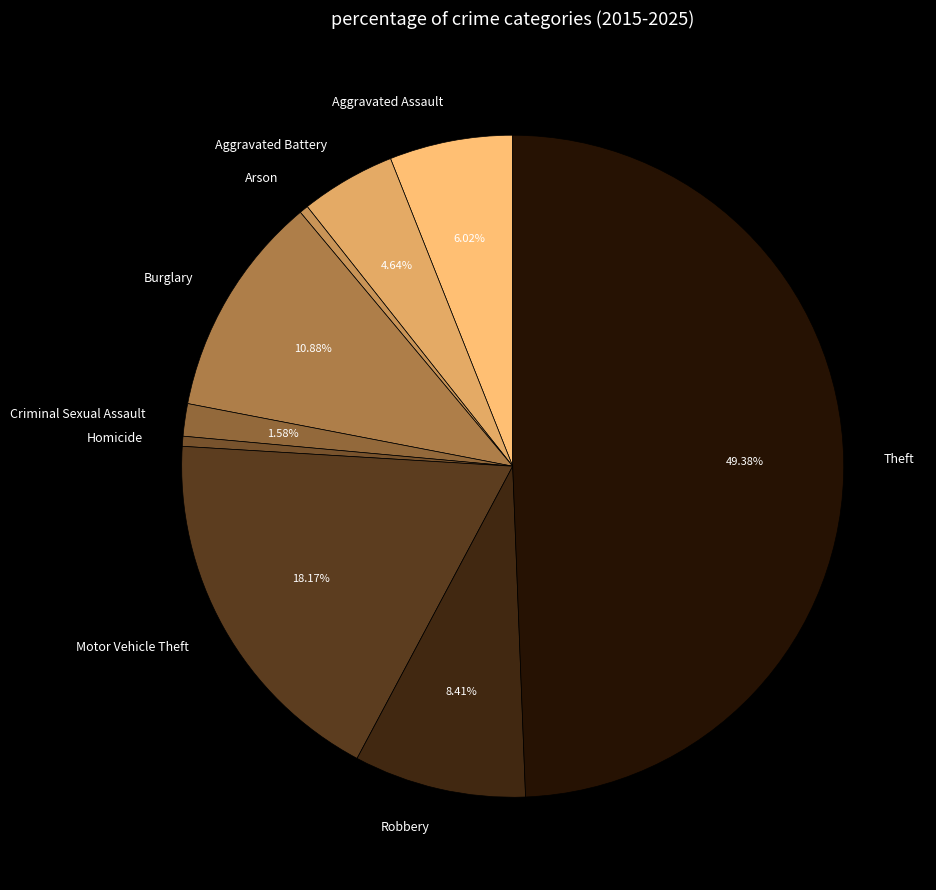

How many segments does this pie chart have?

9